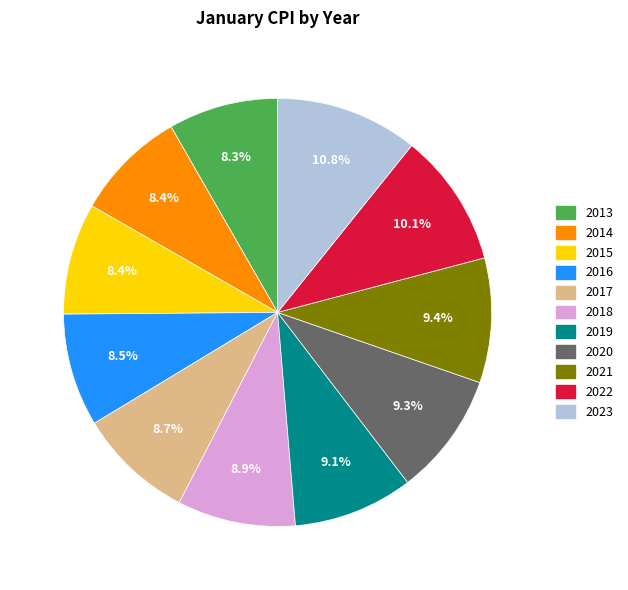

What is the ratio of the value at 2016 to the value at 2021?

0.9